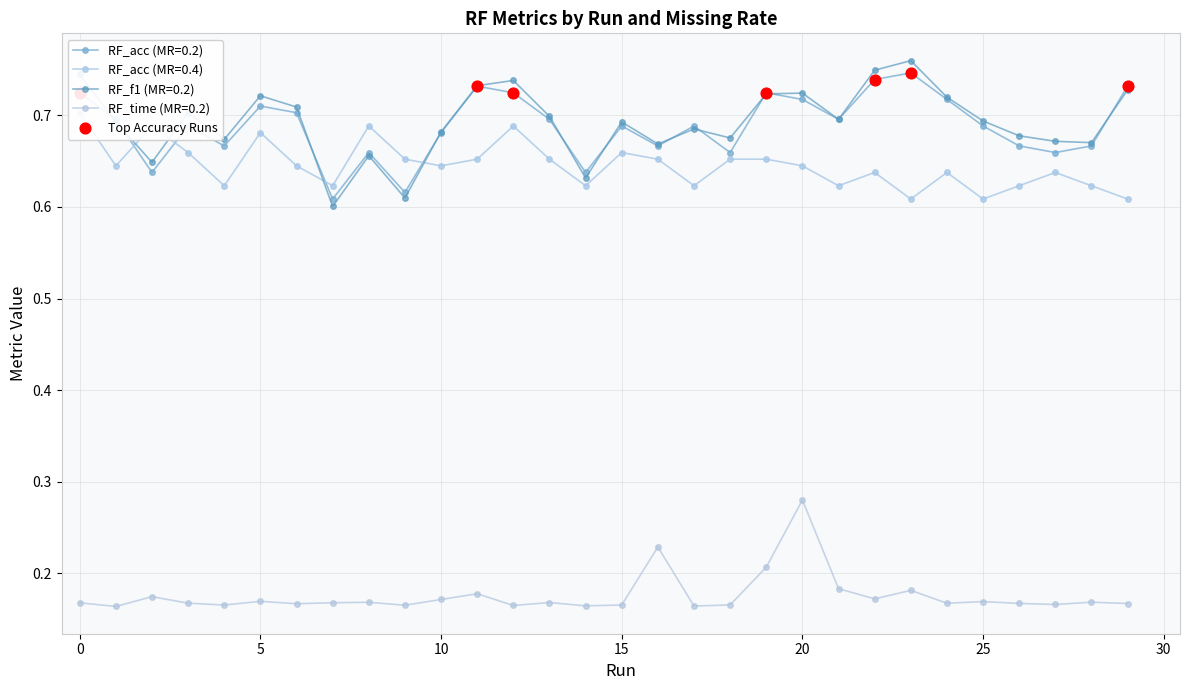

True or false: RF_acc (MR=0.2) and RF_time (MR=0.2) cross at least once.

False